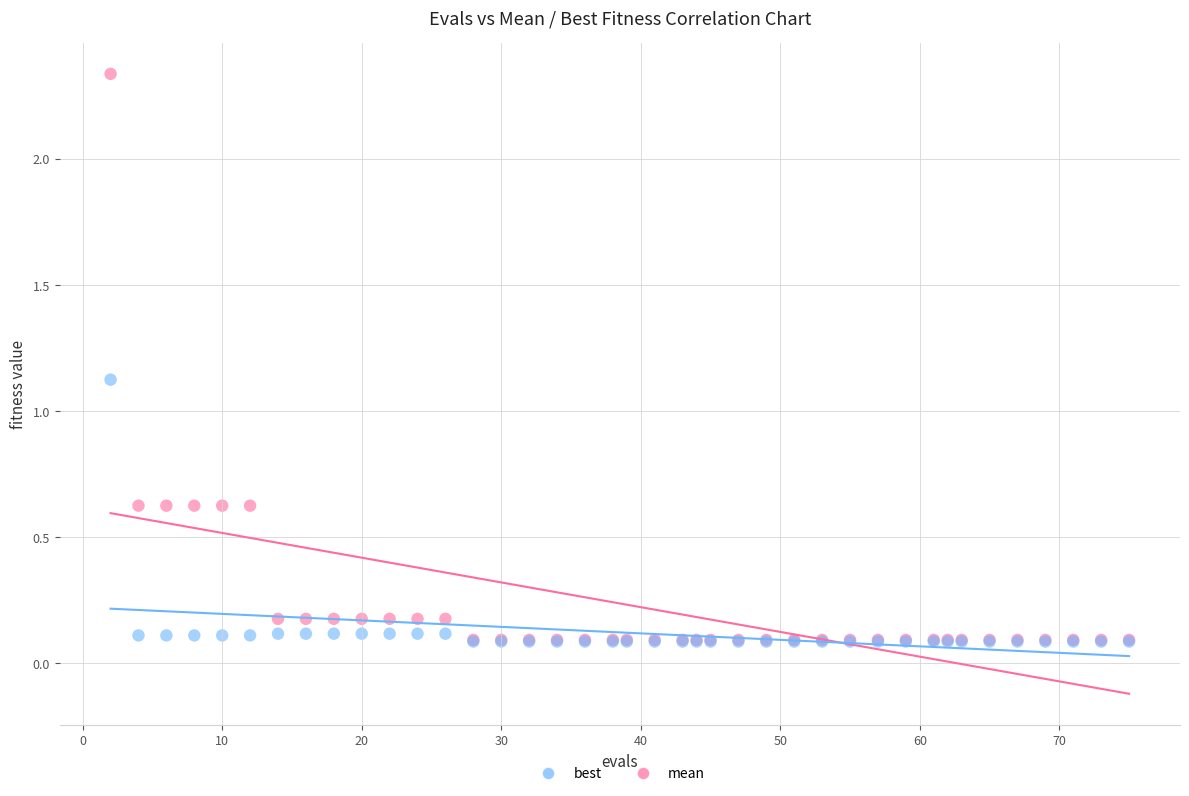

Across all series, what Y value is closest to 1?

1.1